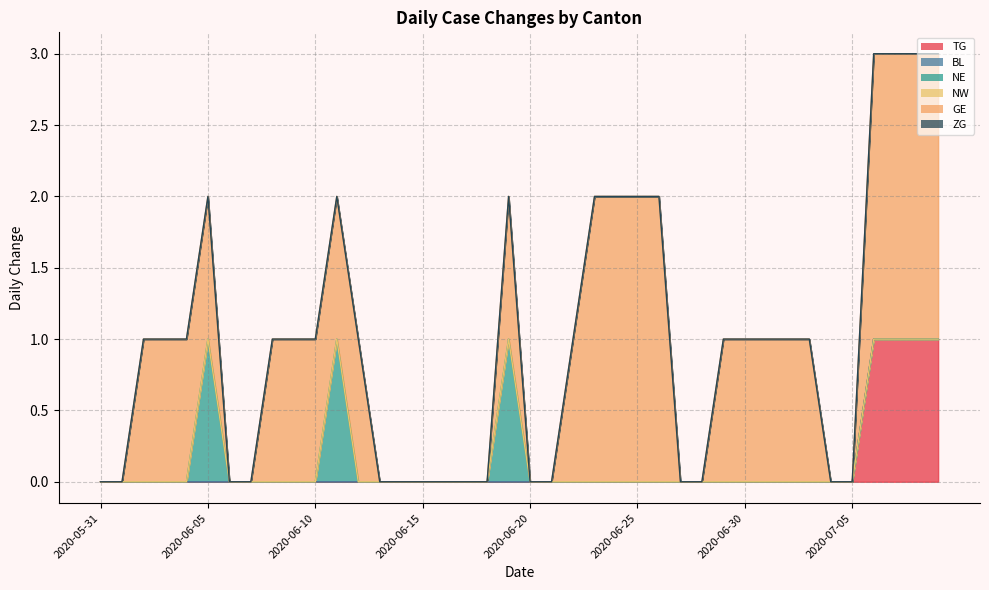

Which series has the largest range (max minus min)?

GE